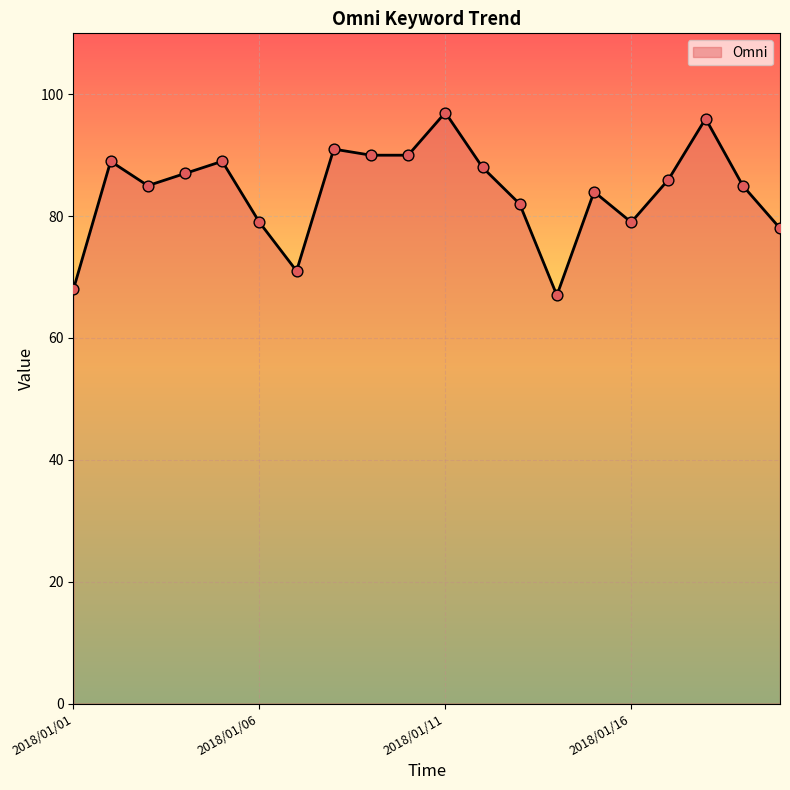

What is the difference between the maximum and minimum values?

30